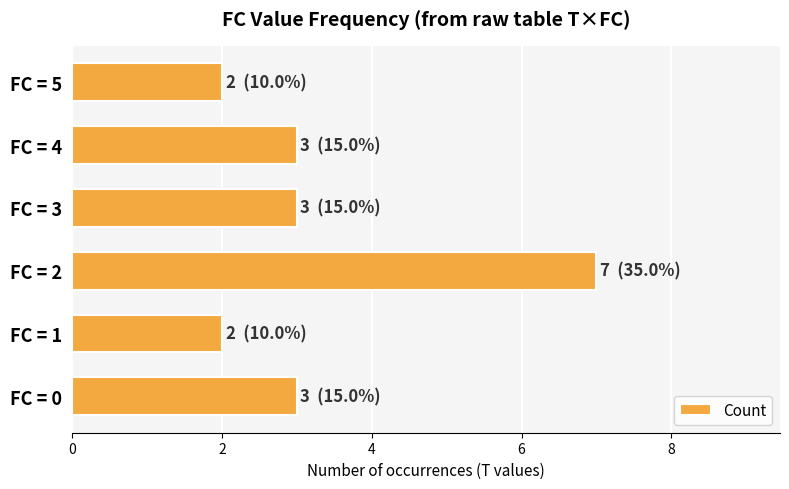

What is the greatest value displayed?

7